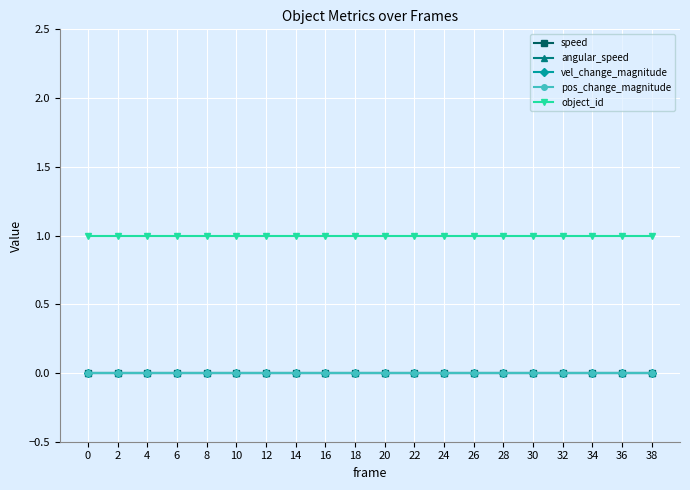

At 34, list the series in order from largest to smallest.

object_id, speed, angular_speed, vel_change_magnitude, pos_change_magnitude